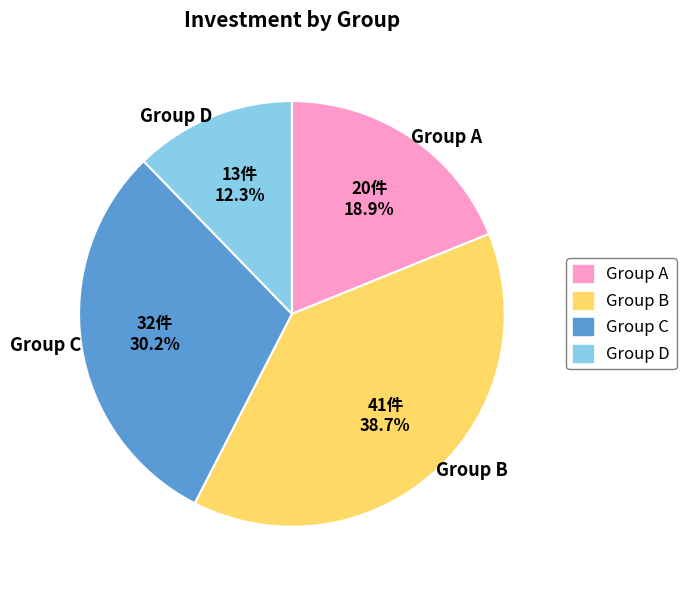

How much of the chart is everything except Group D?

87.7%